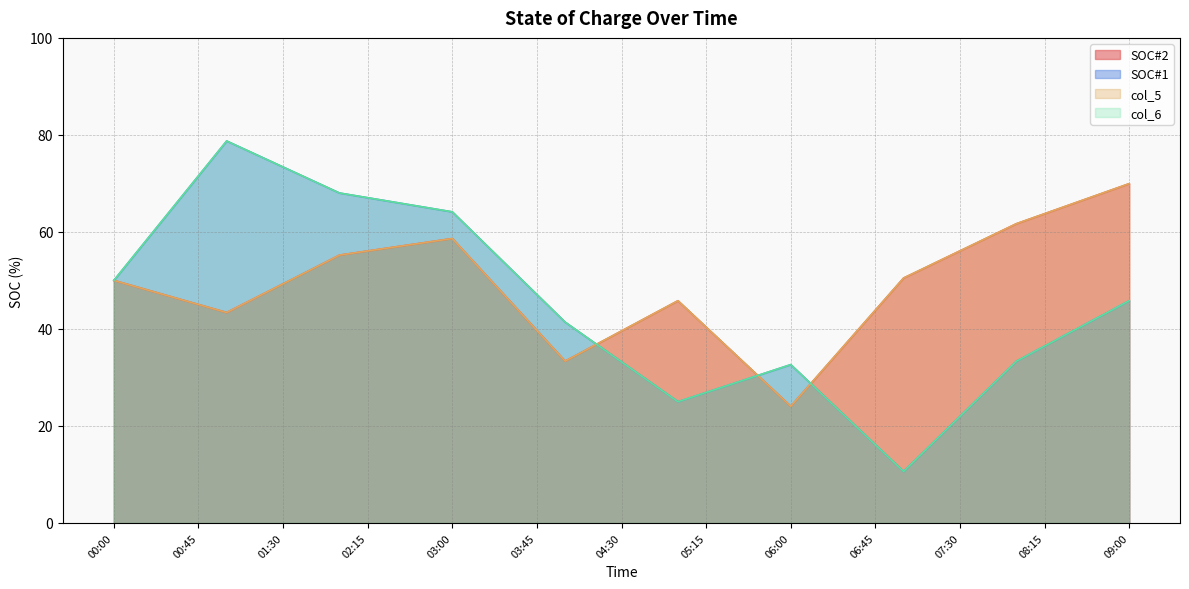

Rank the series at 01:30 from lowest to highest value.

SOC#2, col_5, col_6, SOC#1